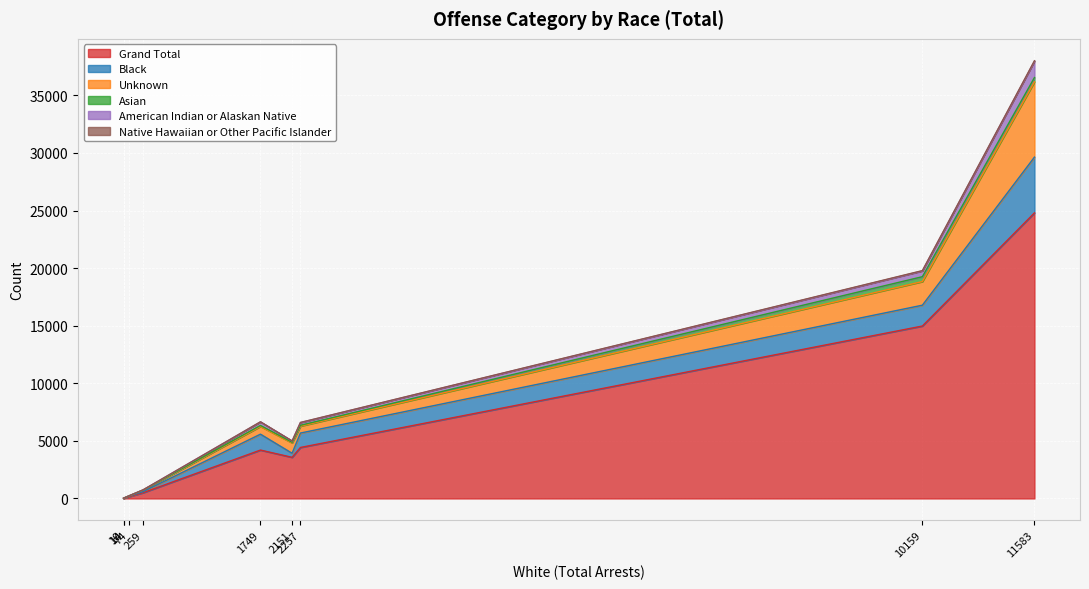

What is the highest value of the Grand Total series?

24794